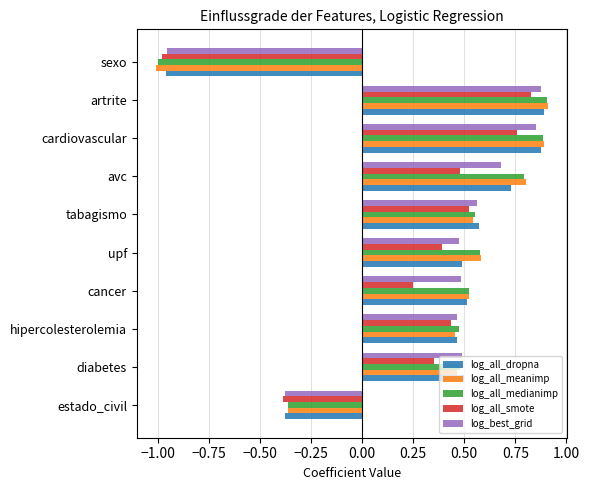

What is the total value across all series at hipercolesterolemia?

2.3